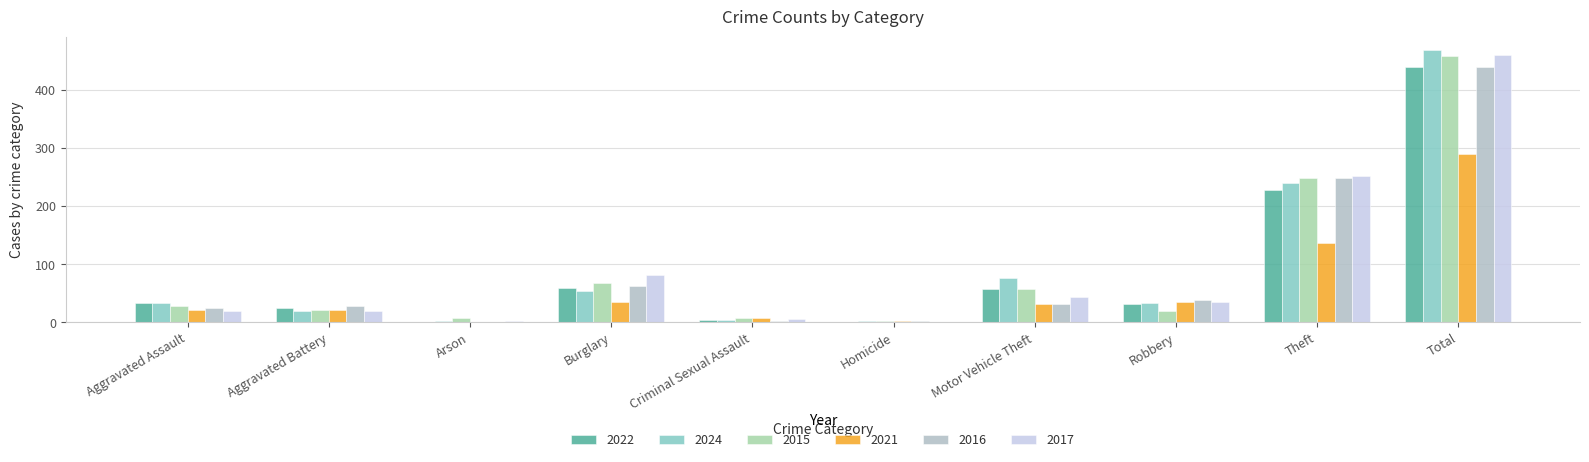

Which series has the widest spread of values?

2024